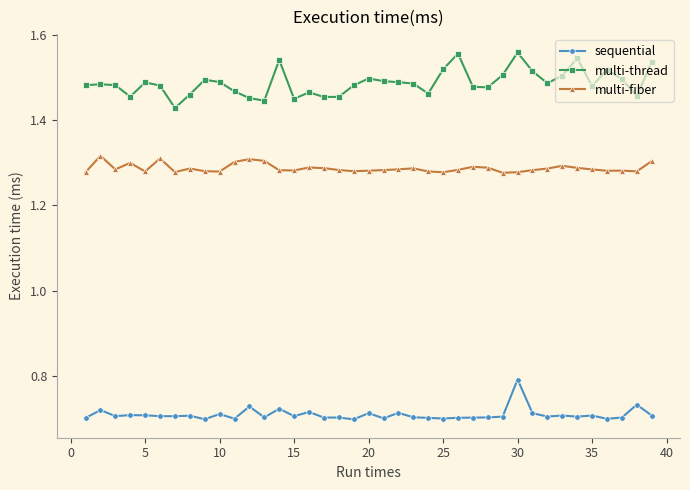

True or false: multi-fiber has more than 2 points higher than both neighbors.

True